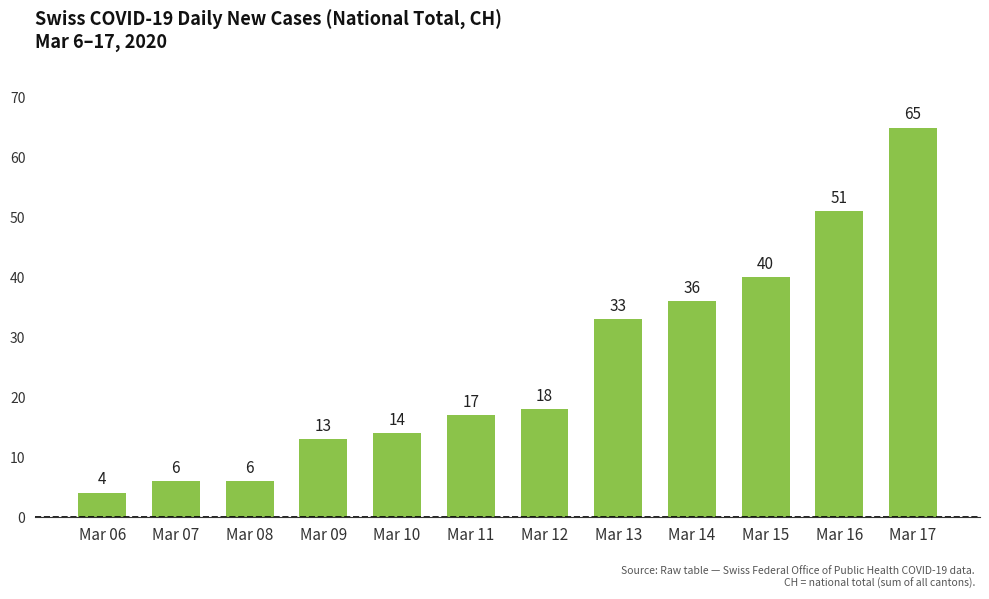

The chart shows a value of 33 at Mar 13. True or false?

True